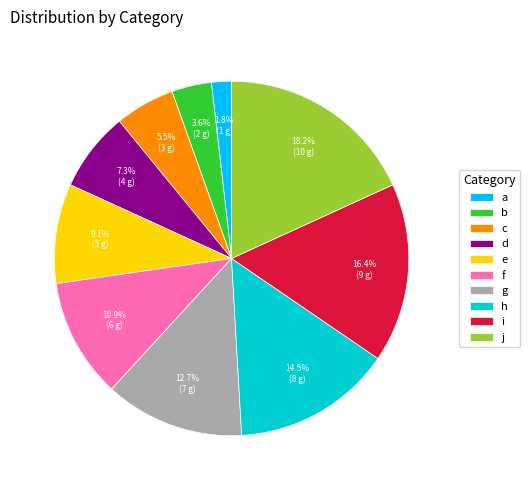

To the nearest percent, what is the difference between the a and e slice percentages?

7%